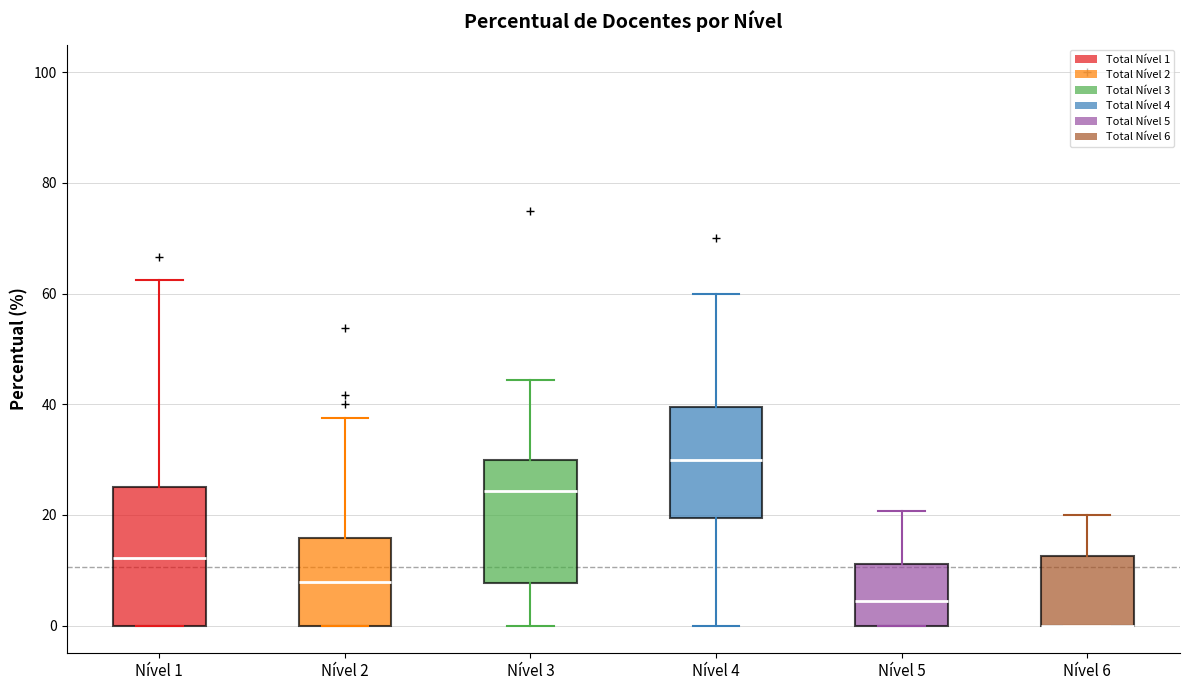

Where does the lower whisker of the box for Nível 4 end on the y-axis? The values are not printed on the chart, so give them approximately, as read against the axis.

0